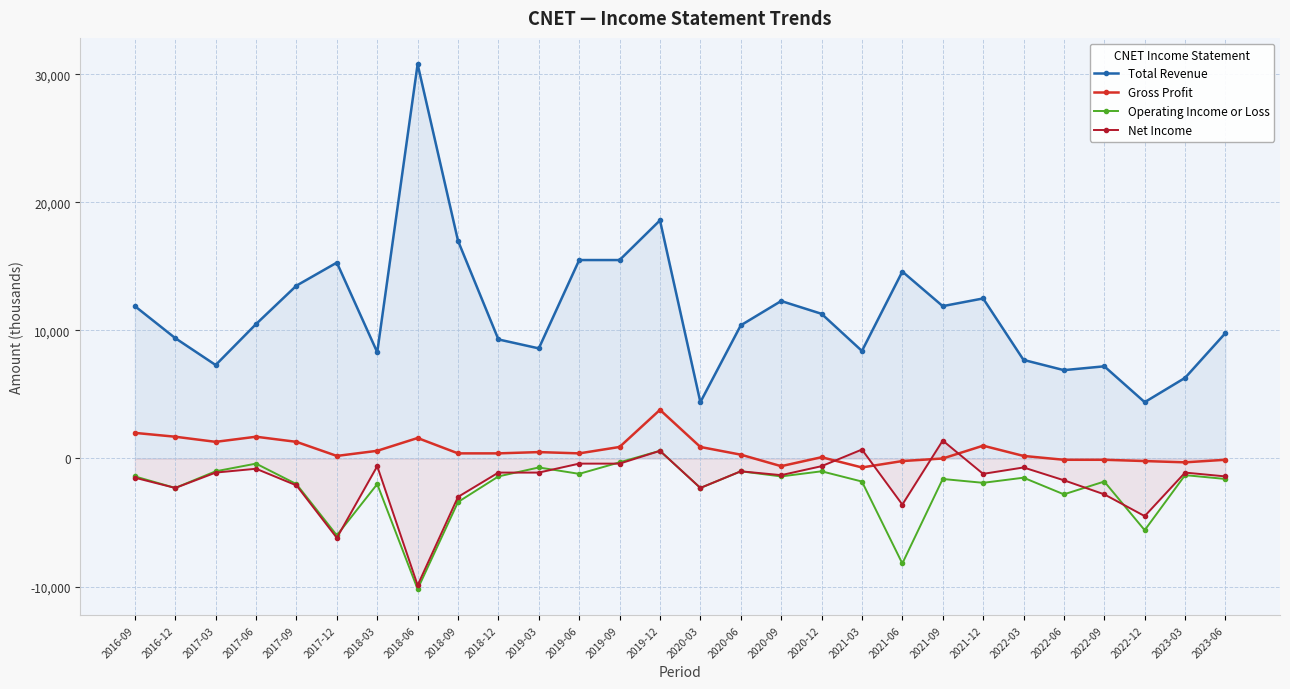

How many lines are shown in the chart?

4